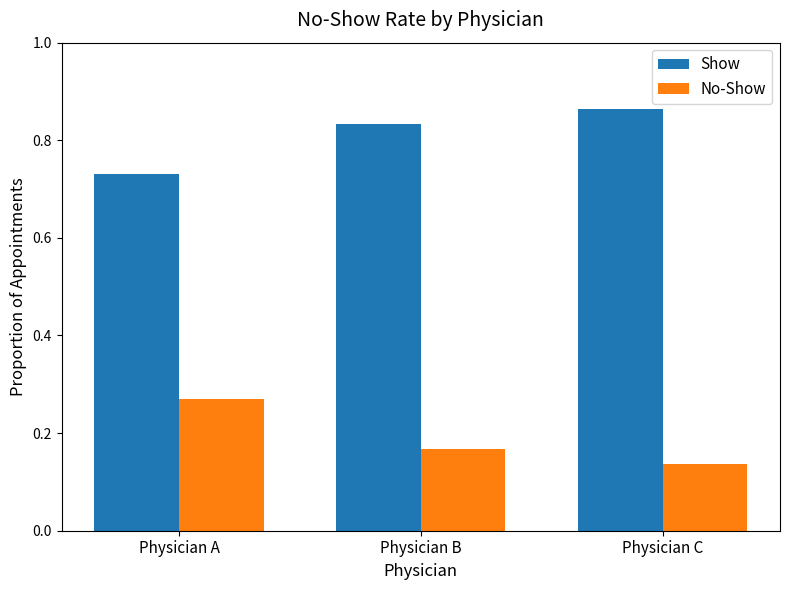

Which series has the largest total across all categories?

Show